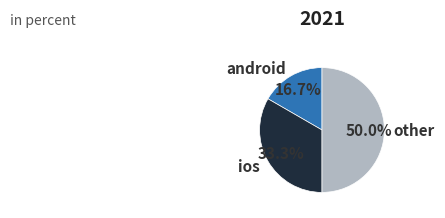

What portion of the pie excludes android?

83.3%